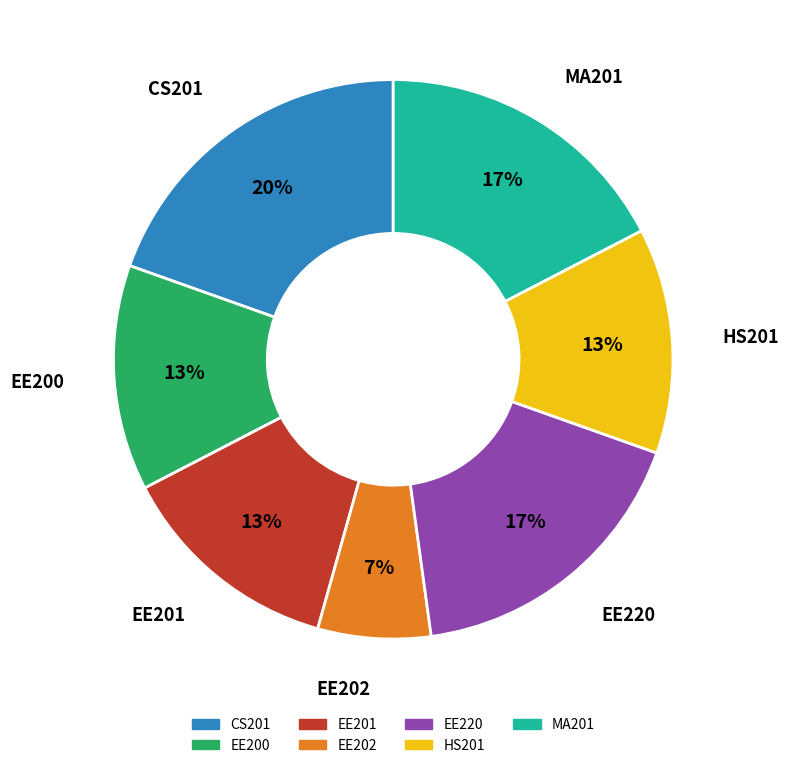

To the nearest percent, what is the difference between the EE200 and MA201 slice percentages?

4%